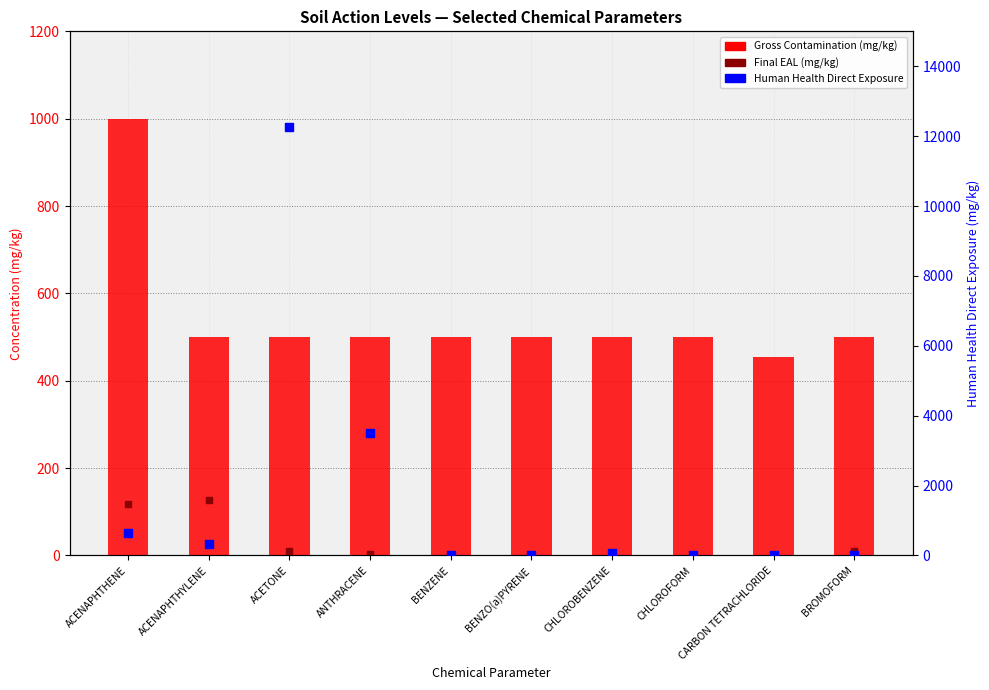

Which series has the widest spread of Y values?

Human Health Direct Exposure